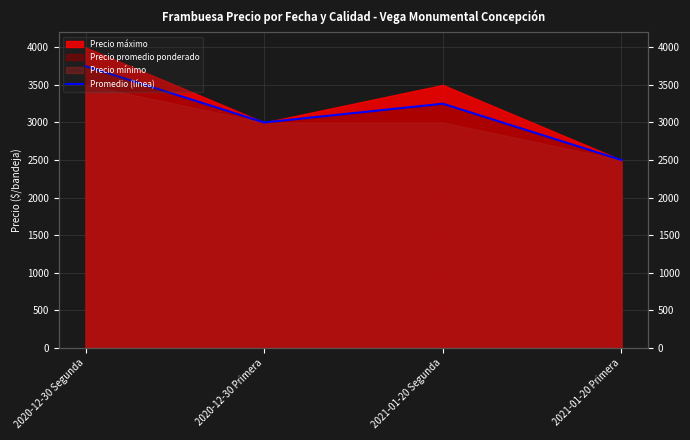

What is the change in value from 2021-01-20 Segunda to 2021-01-20 Primera?

-750